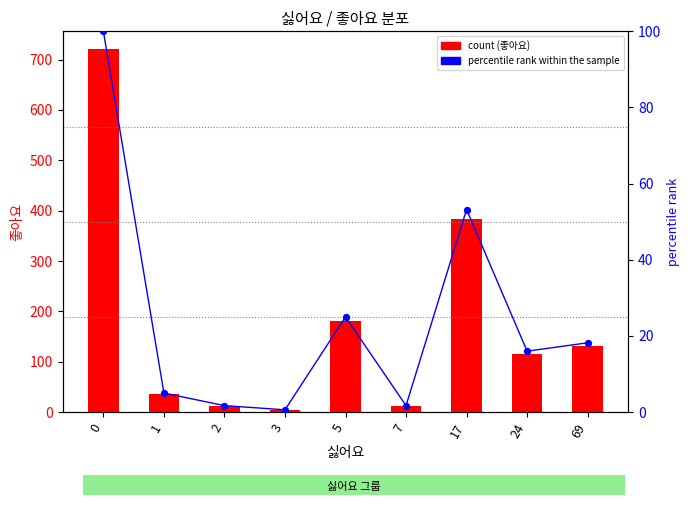

Which series has the largest total across all categories?

좋아요 (count)